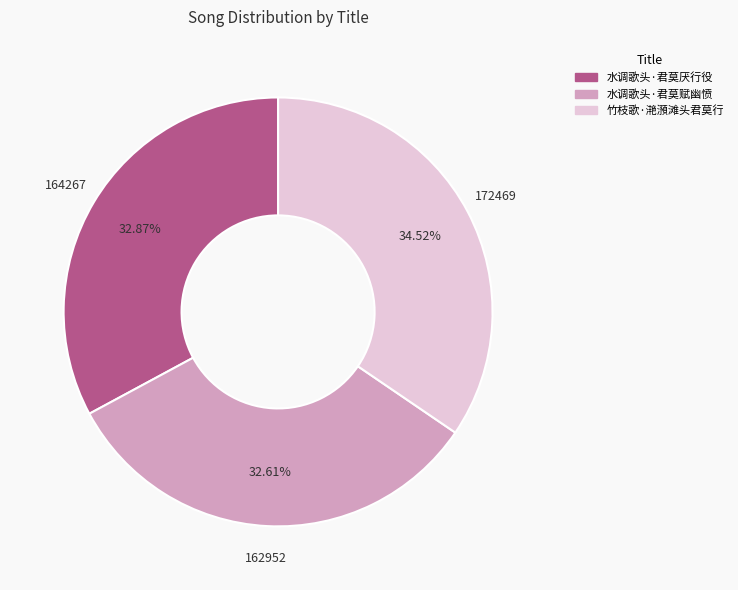

Is there a majority slice in this chart?

No